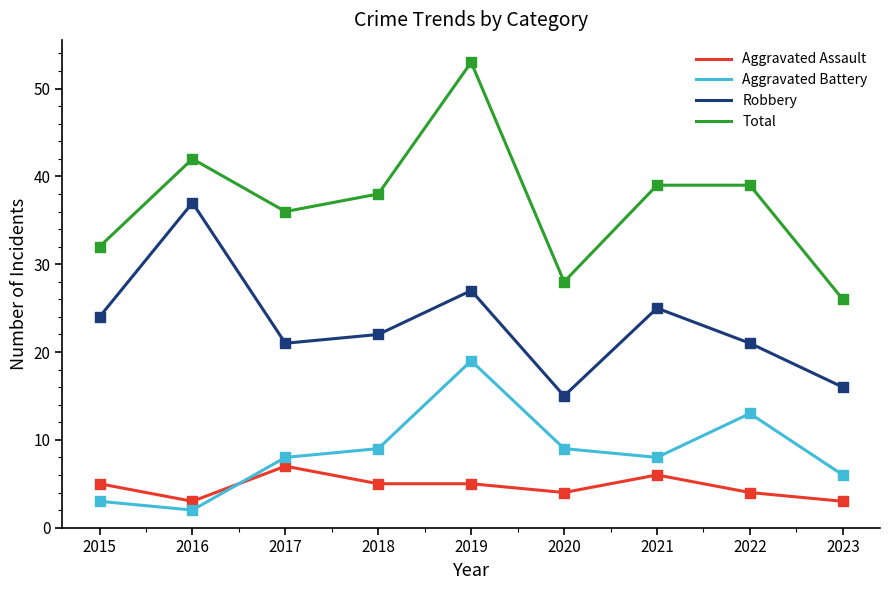

At how many categories does at least one series exceed 11?

9